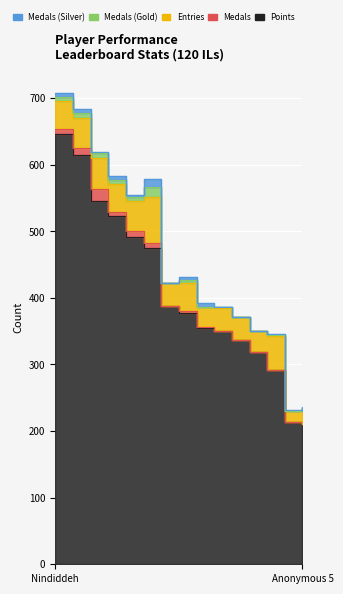

Is the value of Points at Anonymous 4 greater than the value of Medals at JJsrl?

Yes